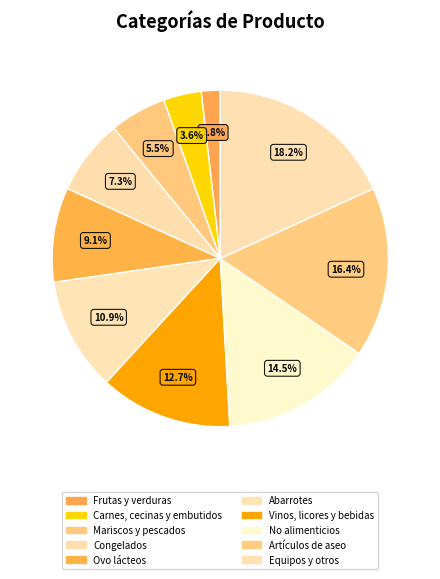

How many segments does this pie chart have?

10